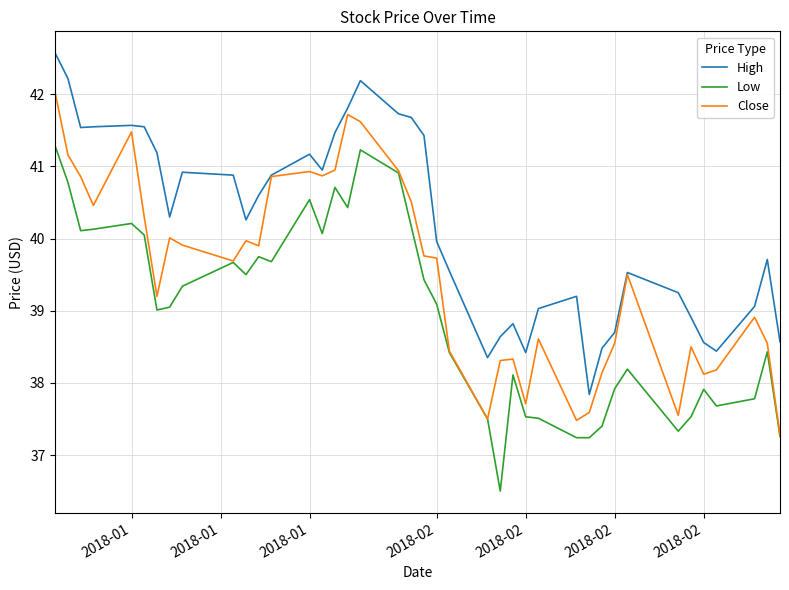

What is the minimum value for Low?

36.5